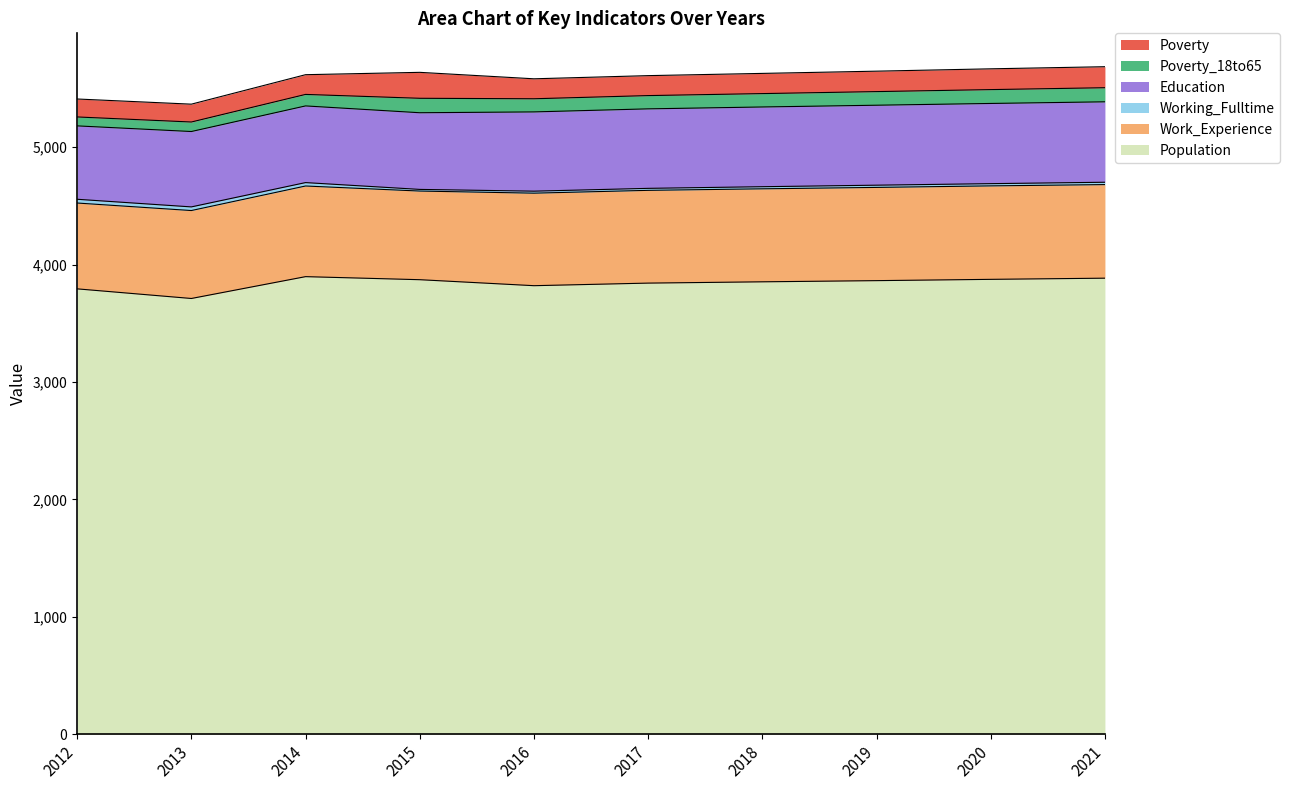

Reading right to left, extract all data points from this chart.

Population: 2021=3884	2020=3874	2019=3863	2018=3853	2017=3842	2016=3820	2015=3871	2014=3897	2013=3711	2012=3793
Work_Experience: 2021=797	2020=796	2019=794	2018=792	2017=790	2016=788	2015=755	2014=772	2013=749	2012=731
Working_Fulltime: 2021=20	2020=19	2019=19	2018=18	2017=17	2016=17	2015=14	2014=29	2013=31	2012=32
Education: 2021=685	2020=683	2019=681	2018=679	2017=677	2016=675	2015=653	2014=653	2013=642	2012=625
Poverty_18to65: 2021=120	2020=118	2019=116	2018=114	2017=113	2016=112	2015=123	2014=98	2013=81	2012=76
Poverty: 2021=179	2020=177	2019=174	2018=172	2017=170	2016=170	2015=221	2014=168	2013=152	2012=153